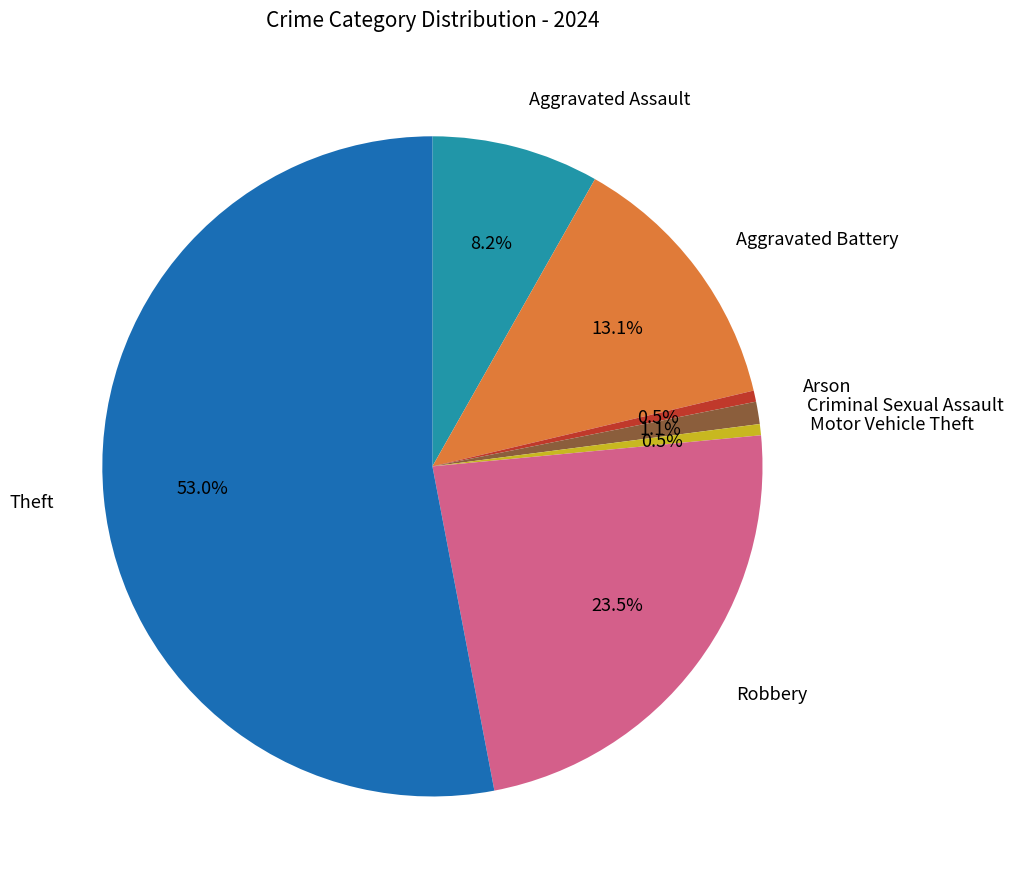

Is there any slice that represents more than half of the pie?

Yes